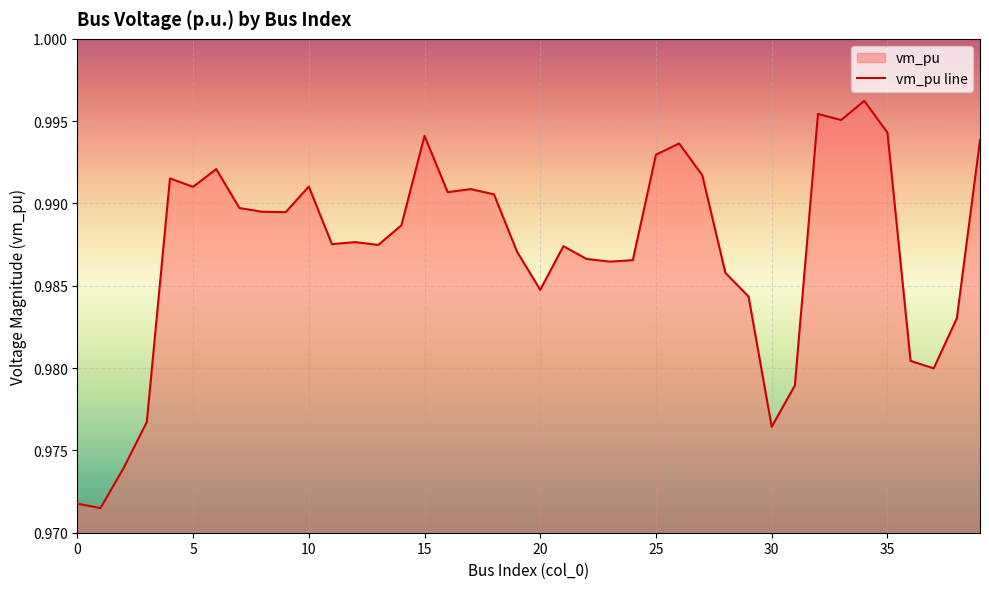

True or false: the data shows 1.7 at 5.

False